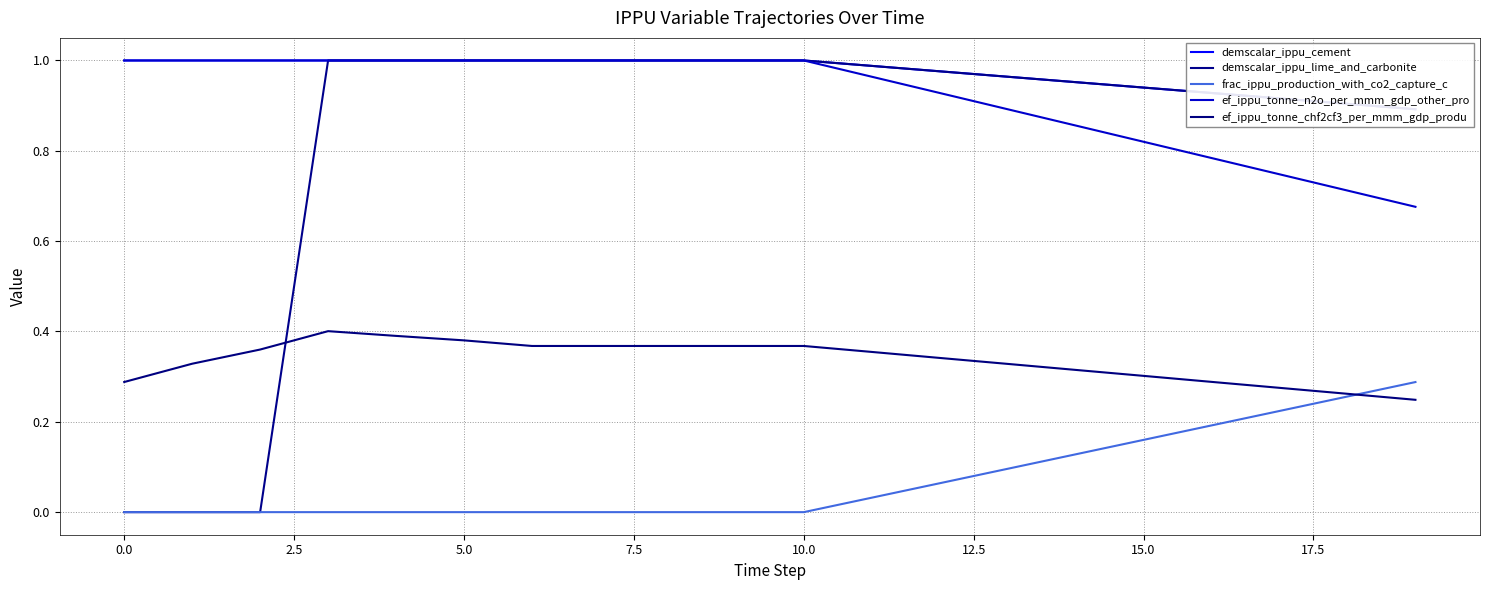

What is the average value of the demscalar_ippu_lime_and_carbonite series?

0.8